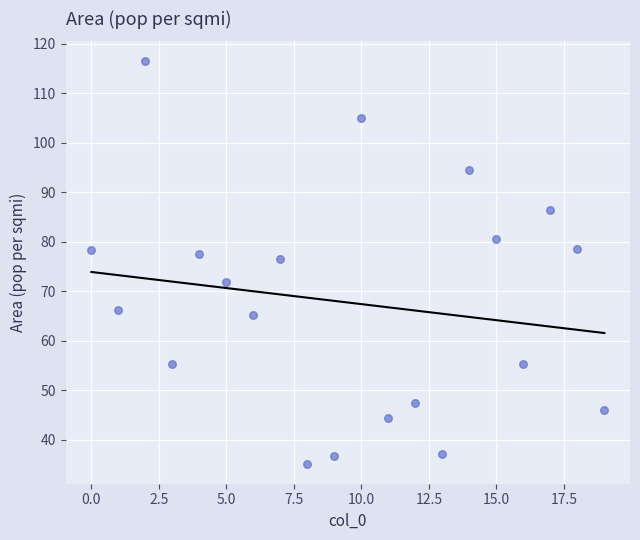

What Y value in the scatter plot is closest to 75?

76.5